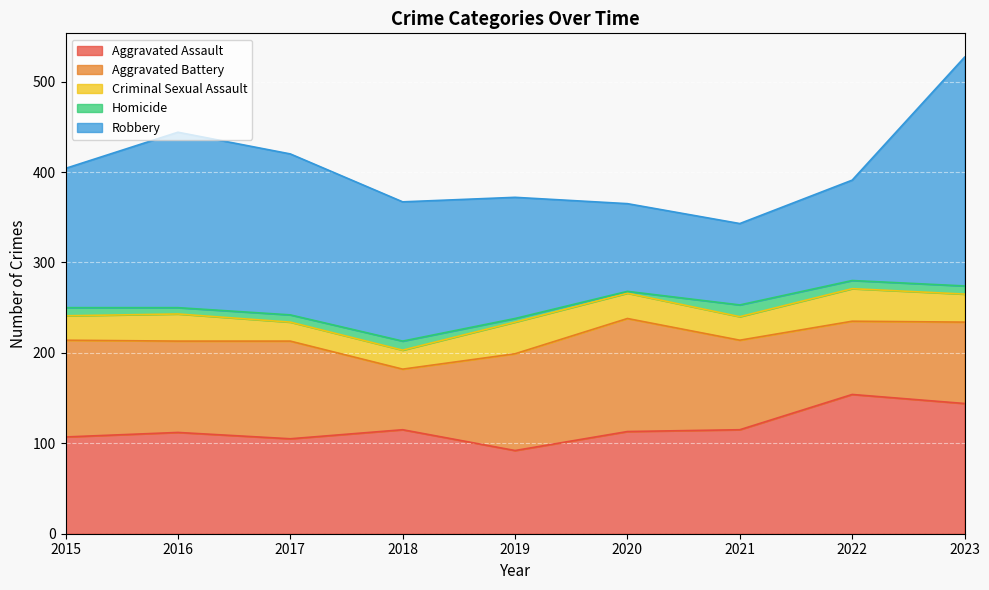

Which category has the highest value across all series?

2023